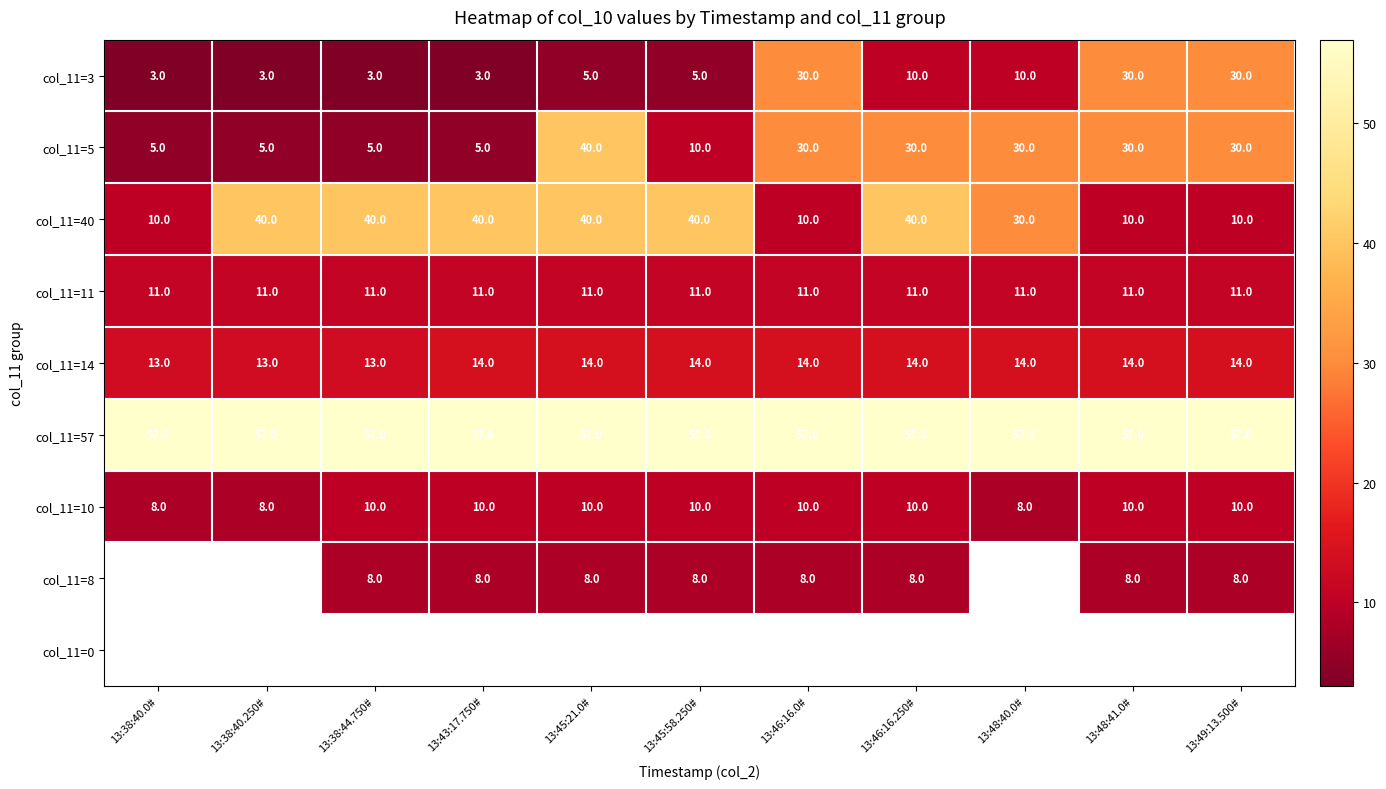

Is the value of col_11=5 at 13:46:16.0# greater than the value of col_11=40 at 13:38:44.750#?

No